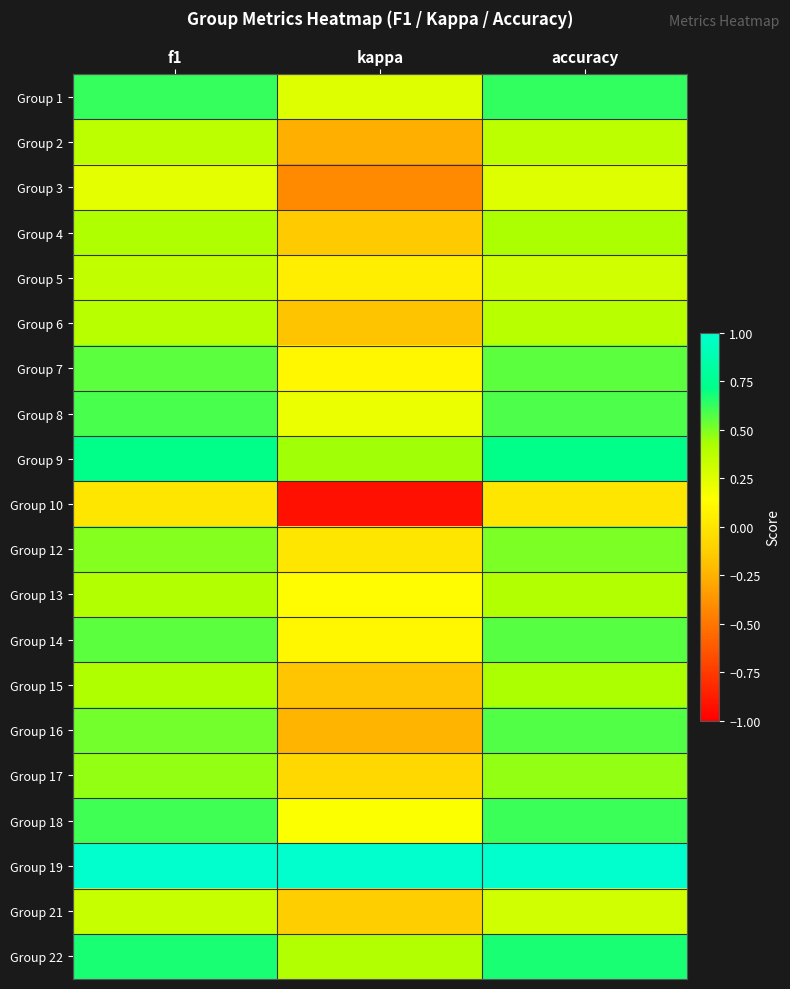

What is the difference between the highest and lowest values at kappa?

1.9